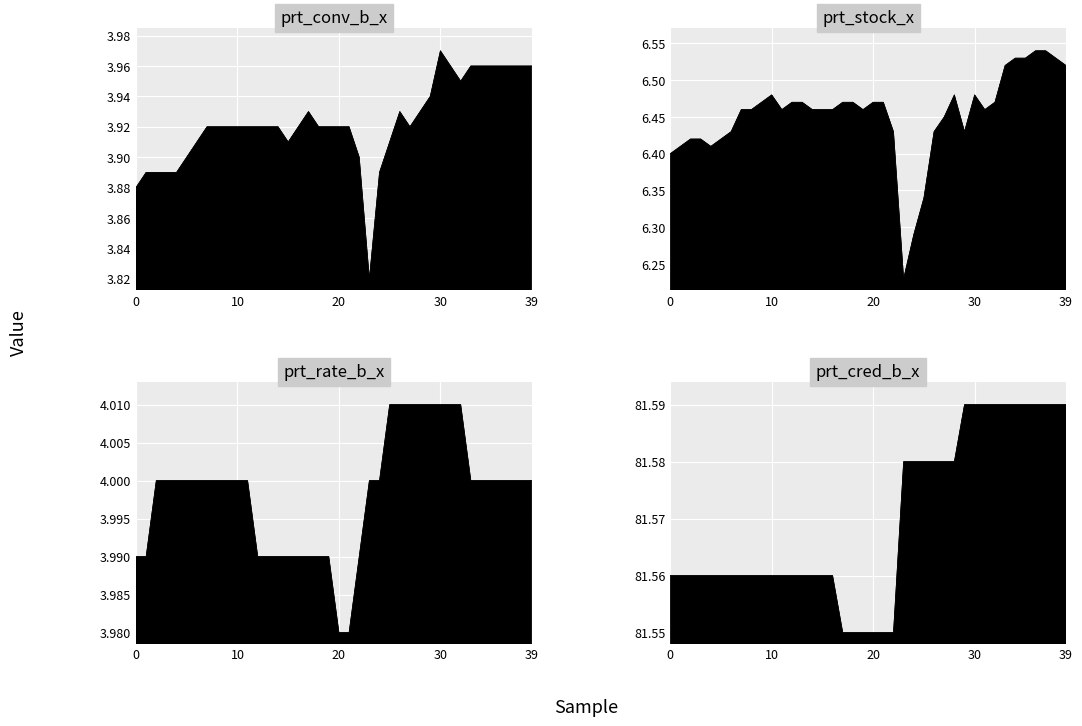

At which category is the sum across all series the highest?

2020-03-02